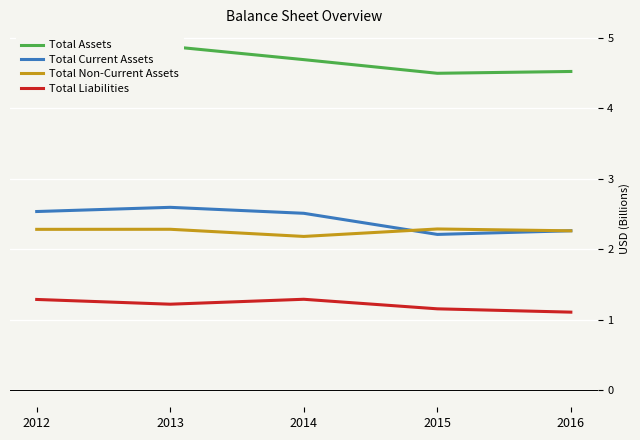

What is the maximum value shown in the chart?

4.9